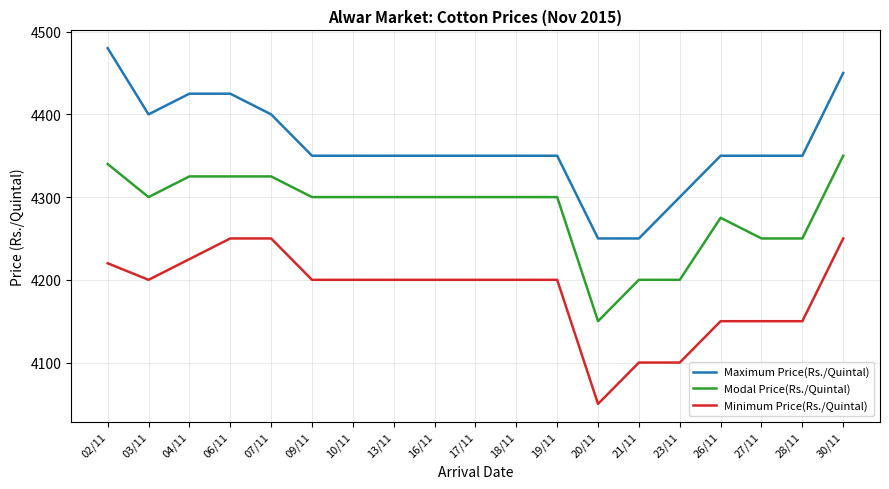

Reading left to right, what are all the values shown in this chart?

Maximum Price(Rs./Quintal): 02/11=4480	03/11=4400	04/11=4425	06/11=4425	07/11=4400	09/11=4350	10/11=4350	13/11=4350	16/11=4350	17/11=4350	18/11=4350	19/11=4350	20/11=4250	21/11=4250	23/11=4300	26/11=4350	27/11=4350	28/11=4350	30/11=4450
Modal Price(Rs./Quintal): 02/11=4340	03/11=4300	04/11=4325	06/11=4325	07/11=4325	09/11=4300	10/11=4300	13/11=4300	16/11=4300	17/11=4300	18/11=4300	19/11=4300	20/11=4150	21/11=4200	23/11=4200	26/11=4275	27/11=4250	28/11=4250	30/11=4350
Minimum Price(Rs./Quintal): 02/11=4220	03/11=4200	04/11=4225	06/11=4250	07/11=4250	09/11=4200	10/11=4200	13/11=4200	16/11=4200	17/11=4200	18/11=4200	19/11=4200	20/11=4050	21/11=4100	23/11=4100	26/11=4150	27/11=4150	28/11=4150	30/11=4250